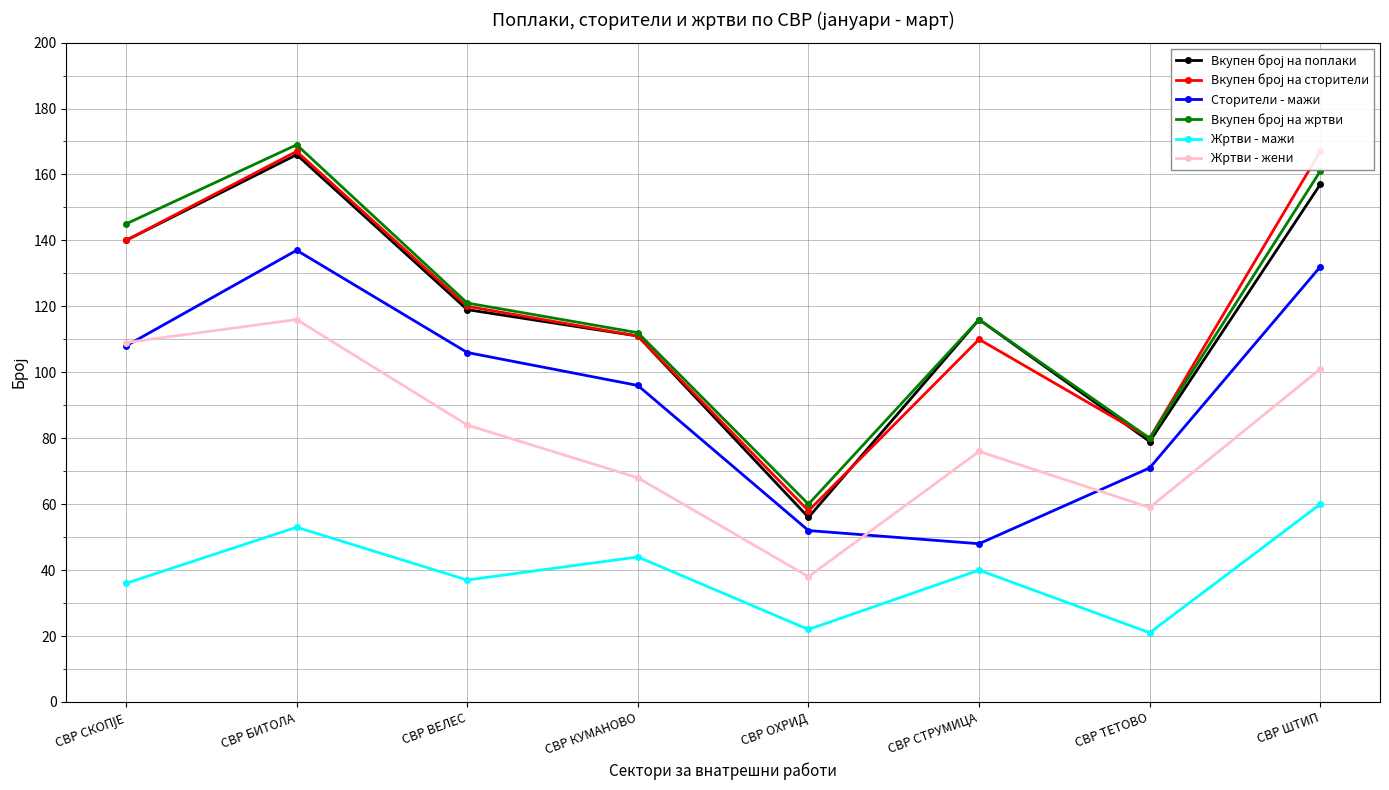

What is the difference between the highest and lowest values at СВР КУМАНОВО?

68